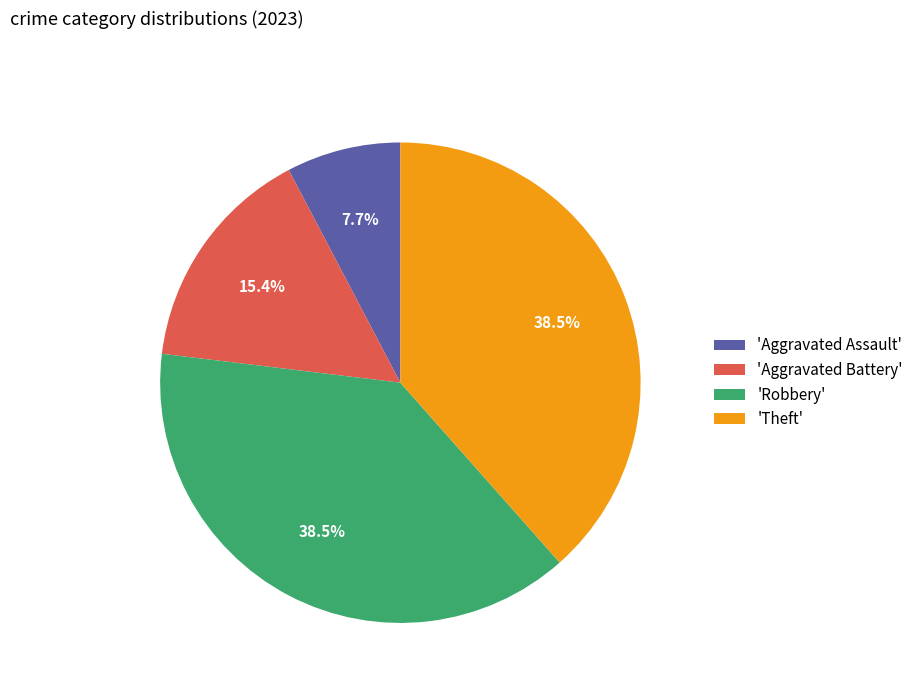

Combined, what portion of the pie is 'Aggravated Battery' and 'Aggravated Assault'?

23.1%